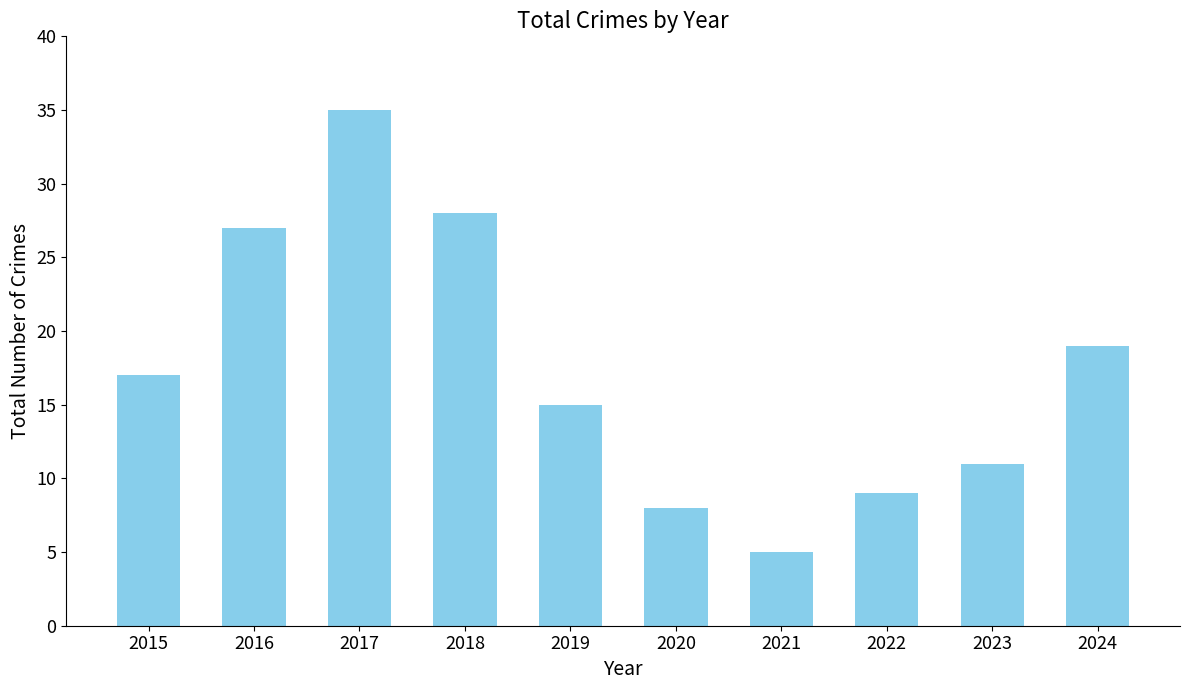

At which category does the chart reach its minimum across all series?

2021